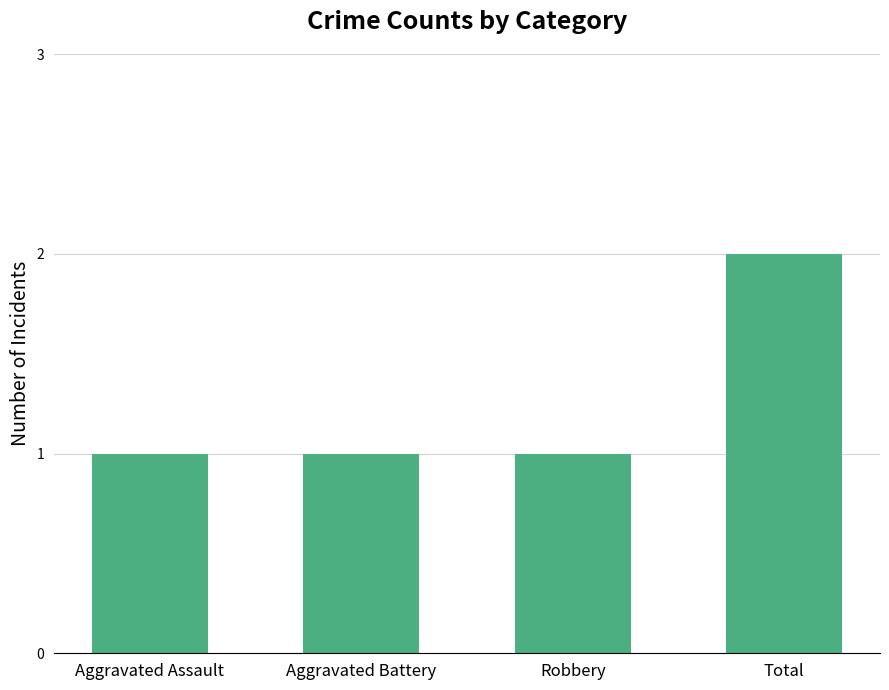

What is the smallest value displayed?

1